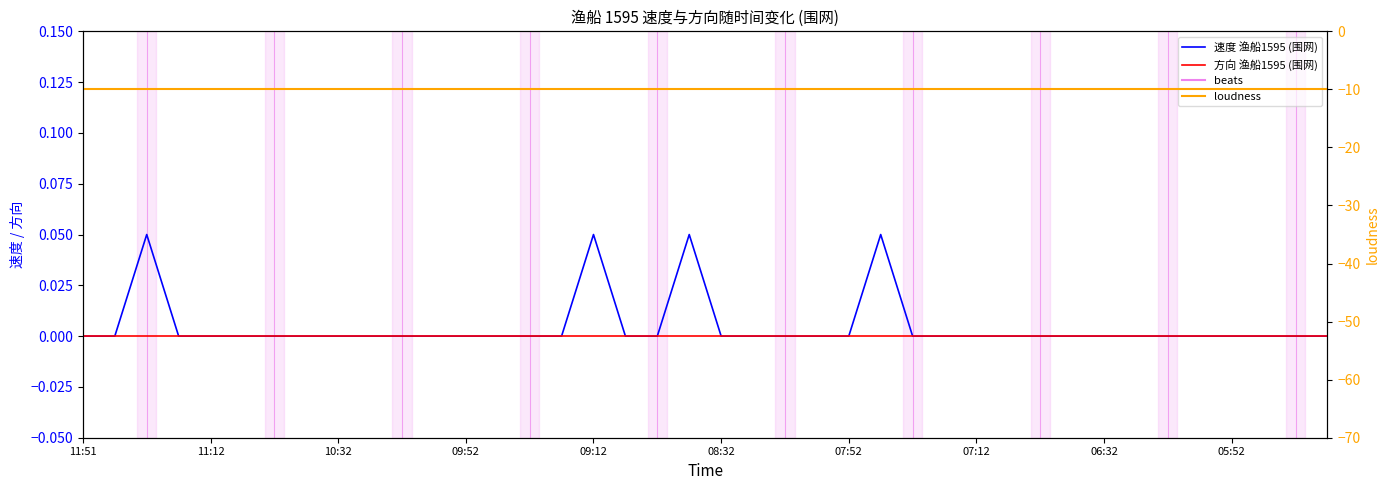

Where is 方向 渔船1595 (围网) nearest to the value 0?

11:51